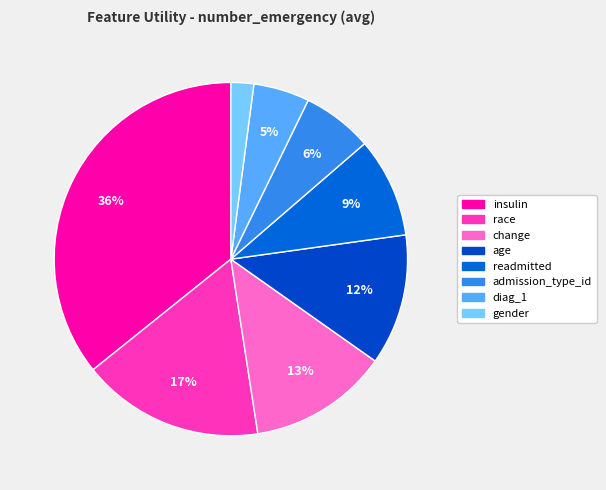

To the nearest percent, what percentage of the pie is admission_type_id?

6%